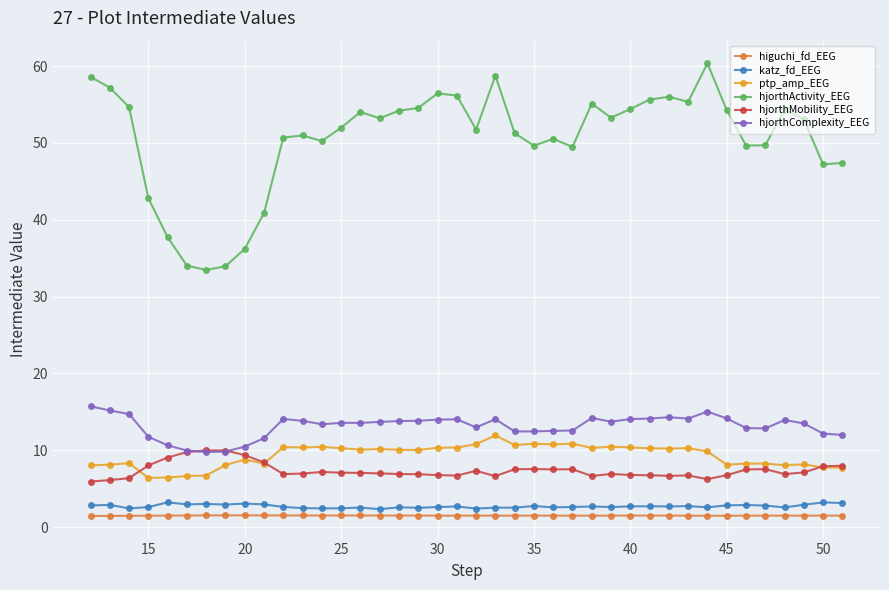

What is the sum of all katz_fd_EEG values?

108.8